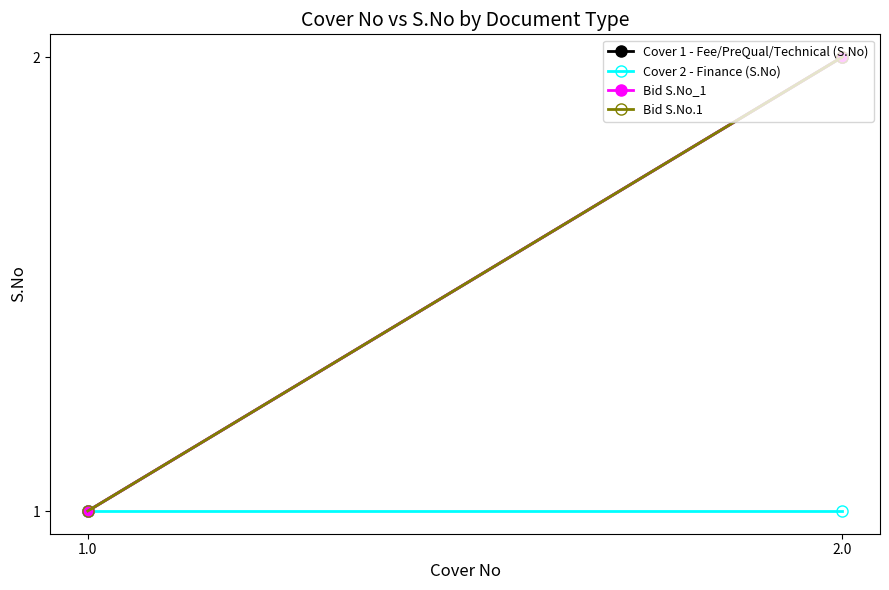

List the series in order of their peak value, lowest first.

Cover 2 - Finance (S.No), Cover 1 - Fee/PreQual/Technical (S.No), Bid S.No_1, Bid S.No.1